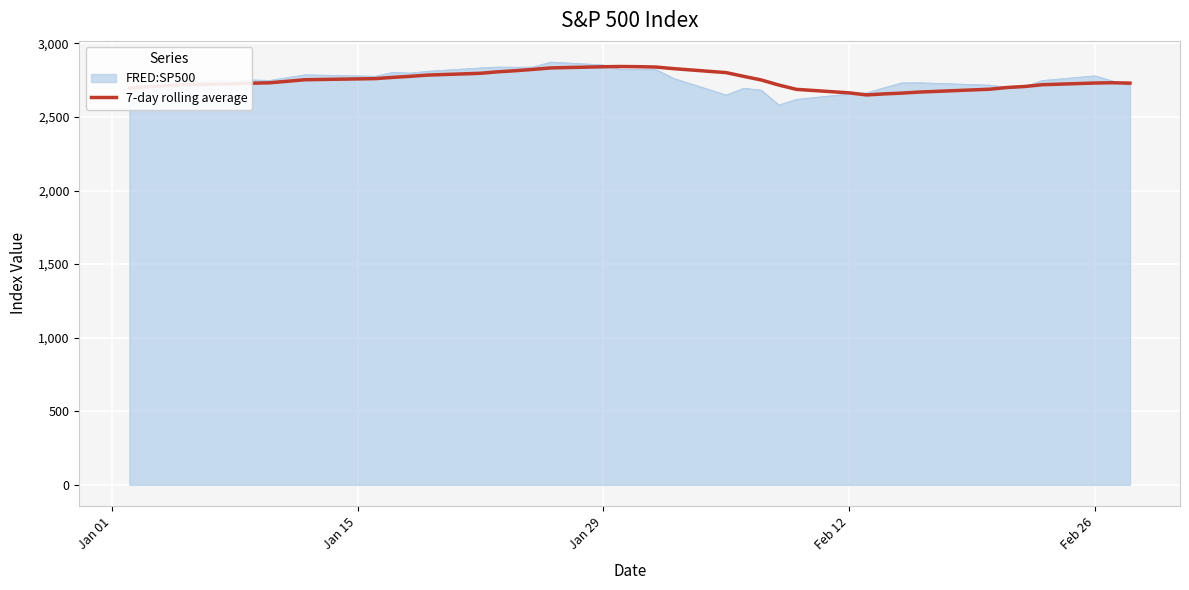

How many categories are shown in the chart?

40